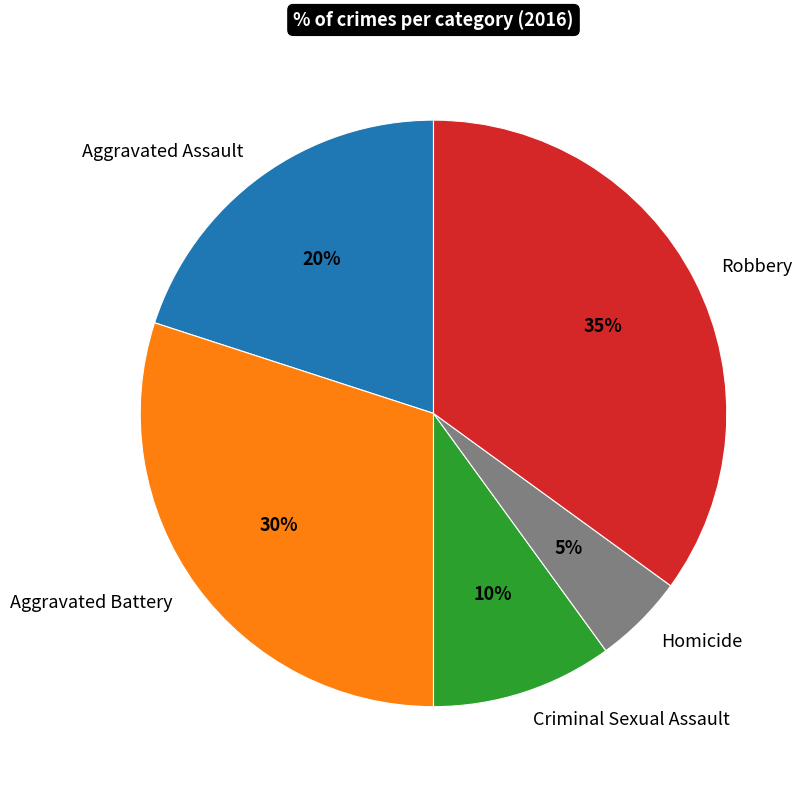

Between Robbery and Criminal Sexual Assault, which is larger?

Robbery